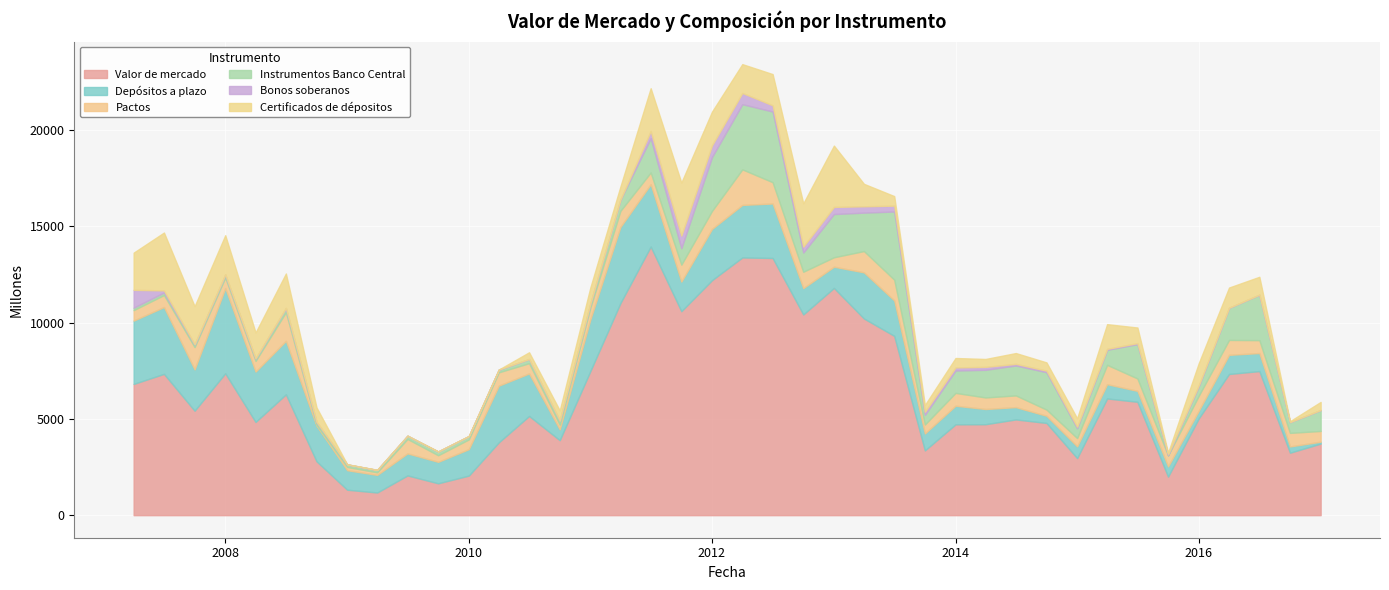

Which series has the largest range (max minus min)?

Valor de mercado